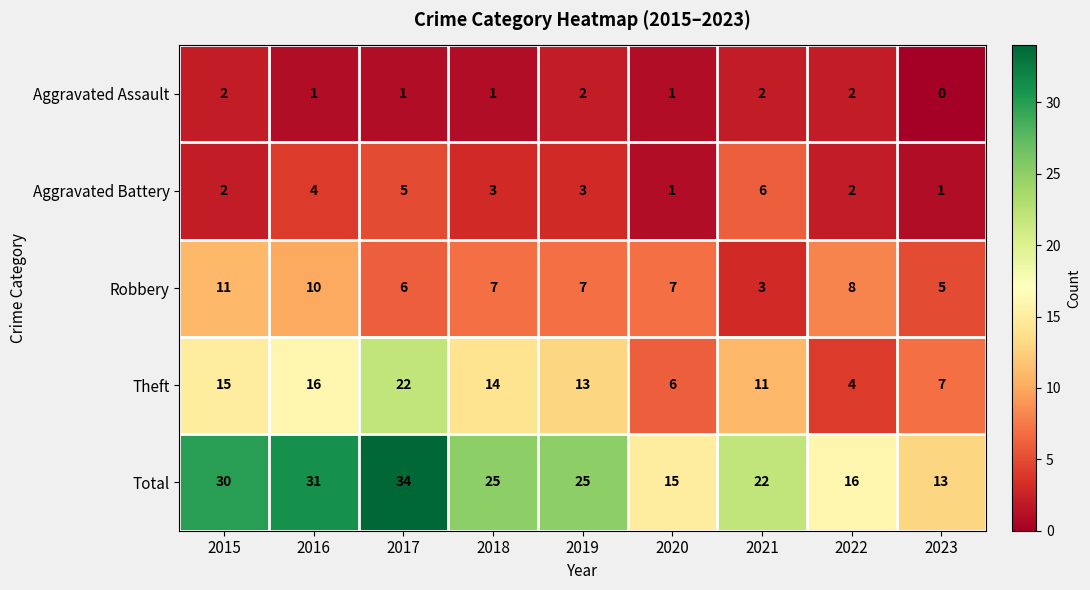

Which series has the largest range (max minus min)?

Total